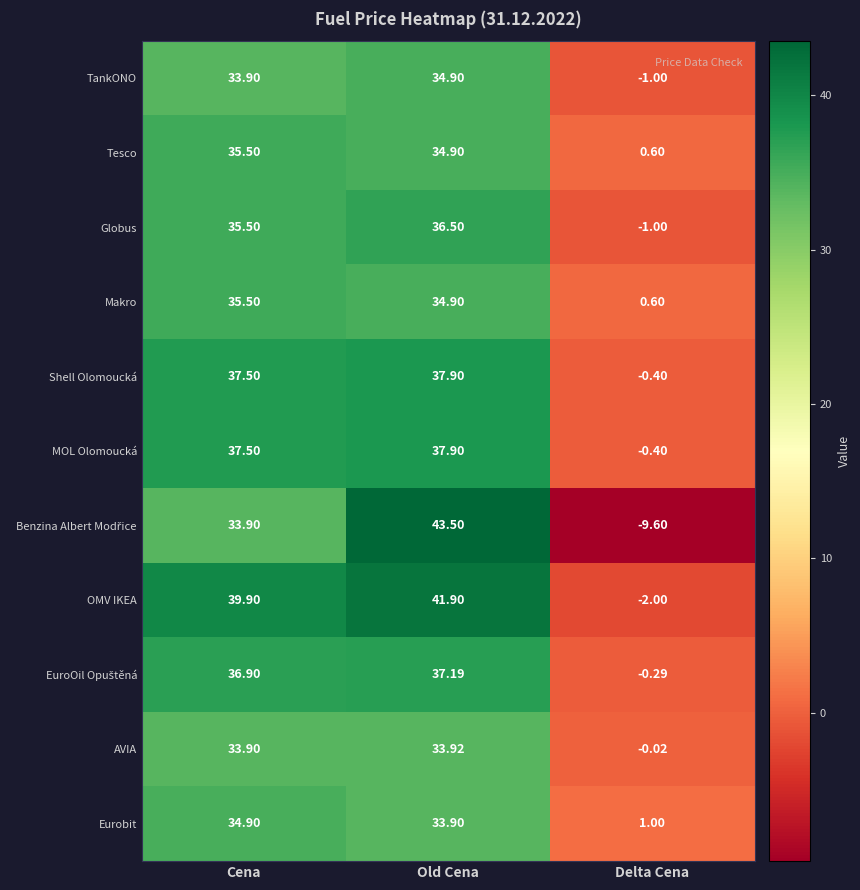

Which category has the lowest value across all series?

Delta Cena